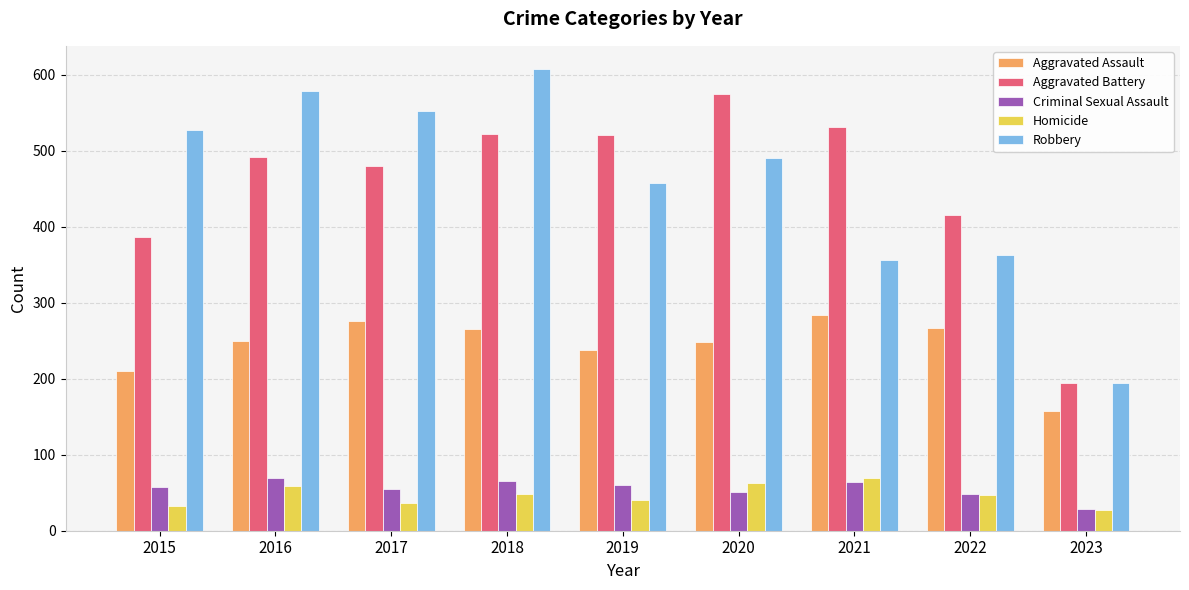

What is the difference between the highest and lowest values at 2015?

495